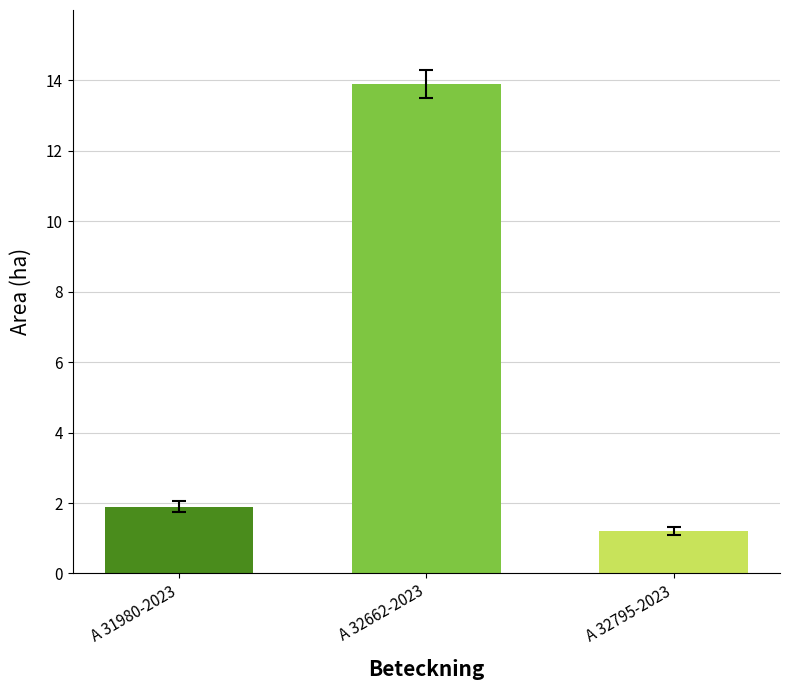

What is the average value?

5.7